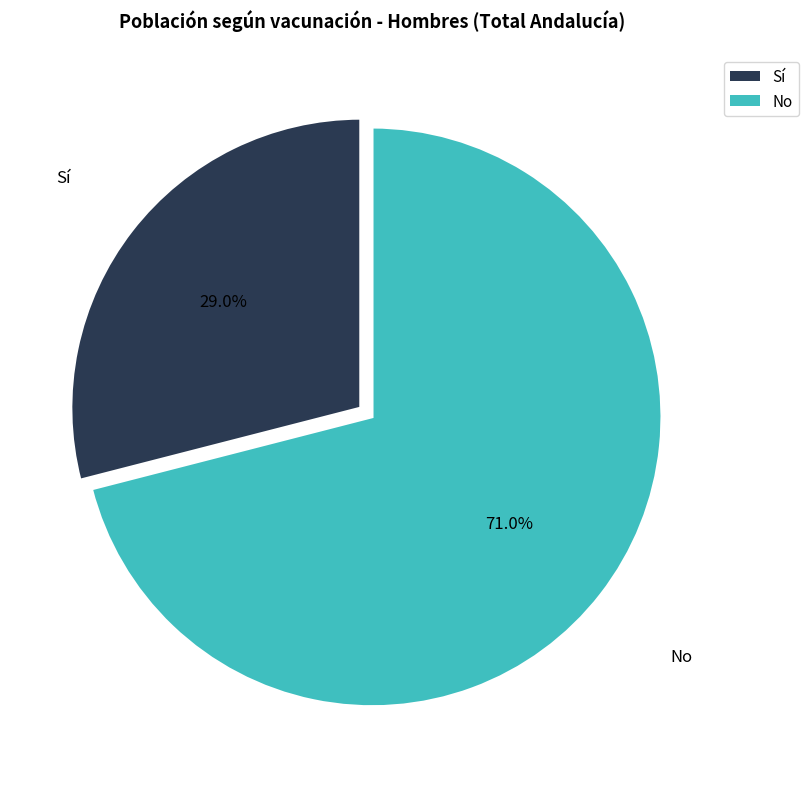

Rank the categories by value from highest to lowest.

No, Sí